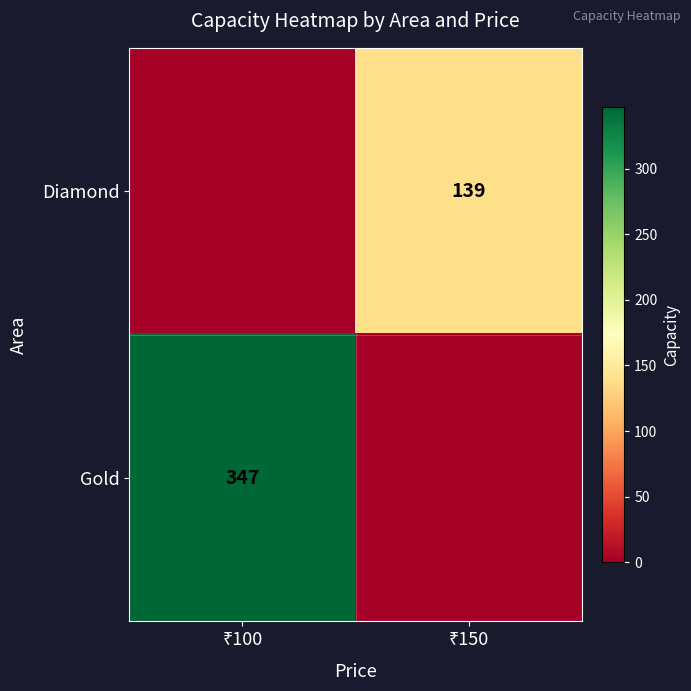

How many data points does each series have?

2